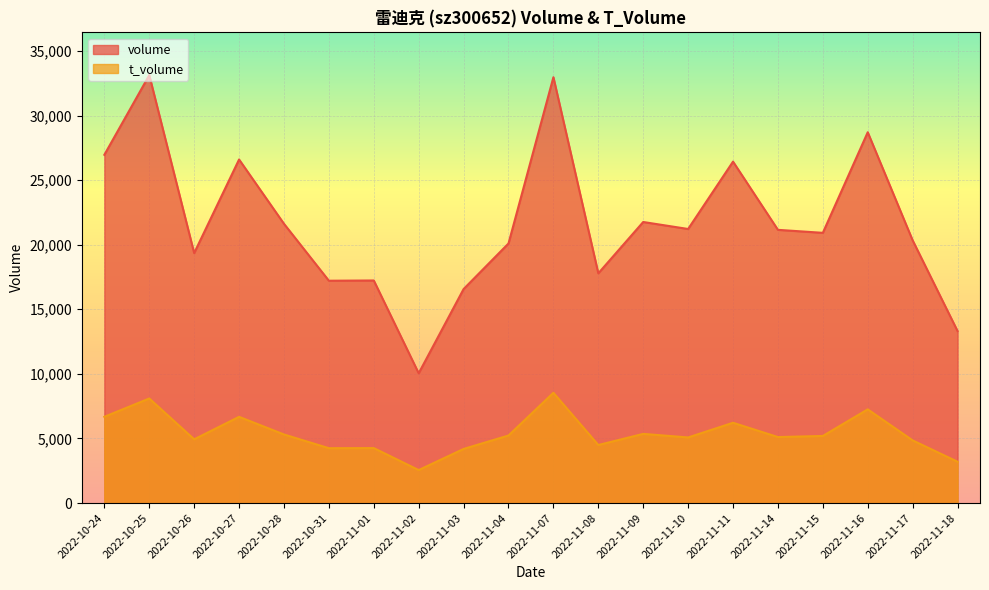

How many data points in volume are less than 21150?

10